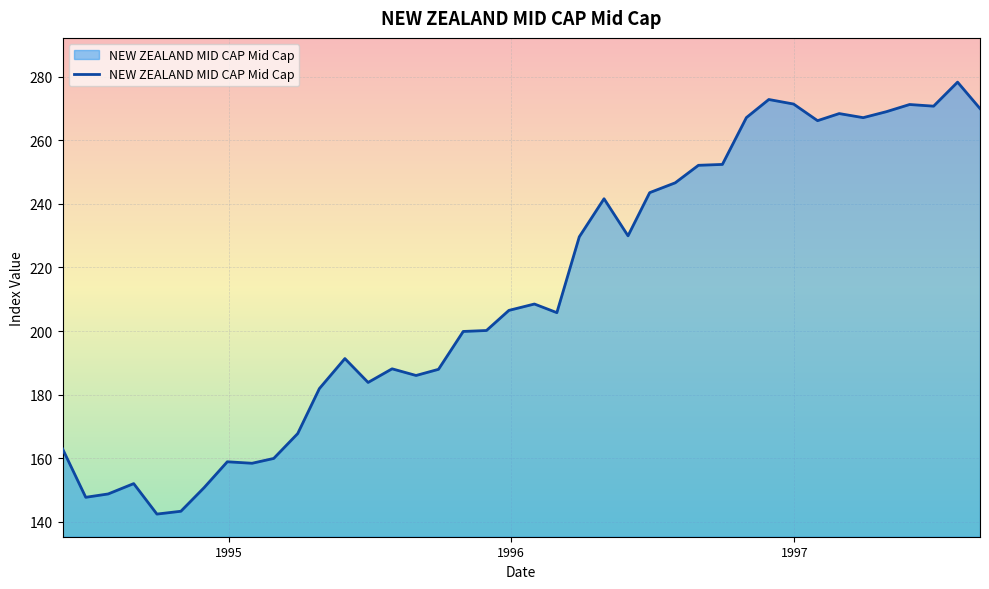

What is the greatest value displayed?

278.3